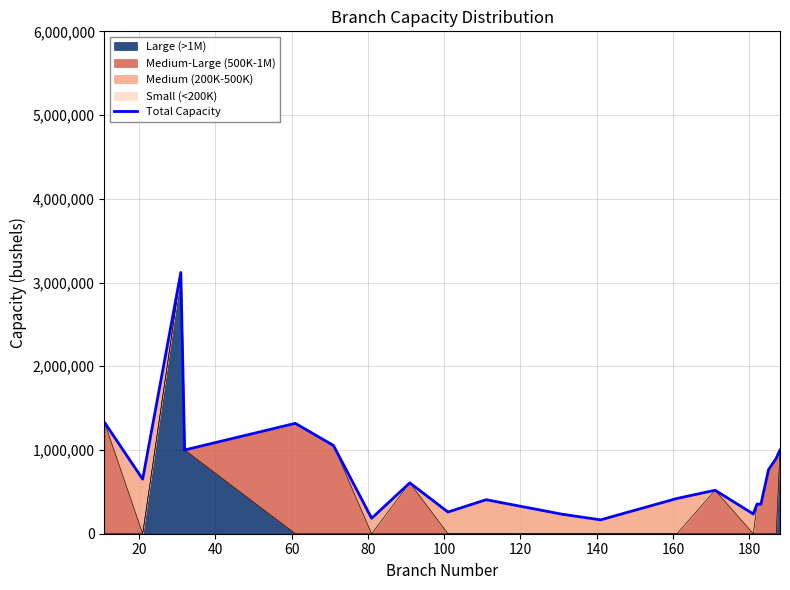

Reading right to left, extract all data points from this chart.

1000000	900000	765000	352000	354600	235800	519300	421000	165655	232200	406200	259200	607500	184500	1053900	1318300	1000000	3120000	651600	1330200